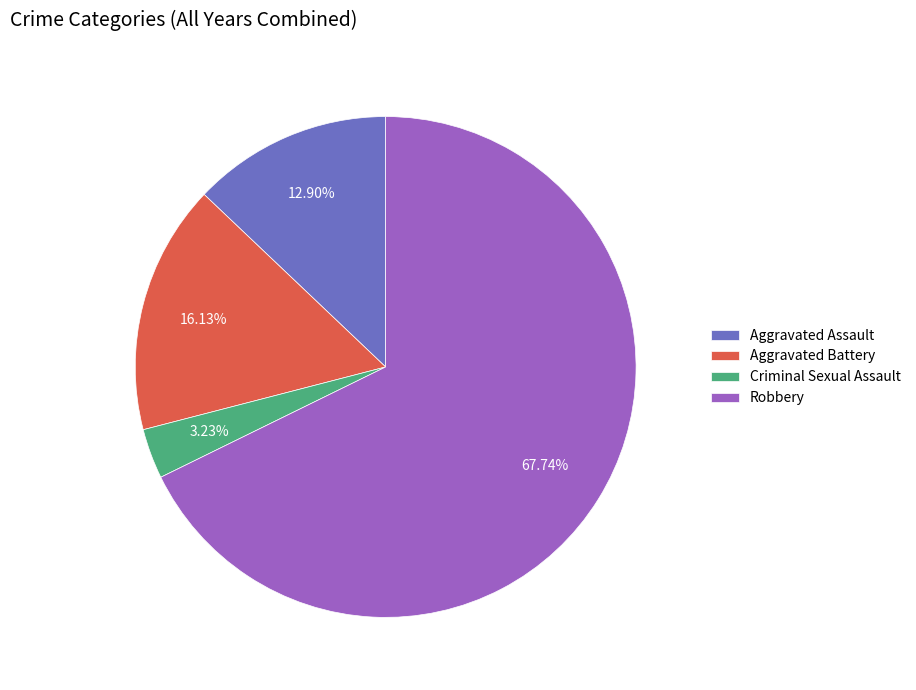

How many segments does this pie chart have?

4